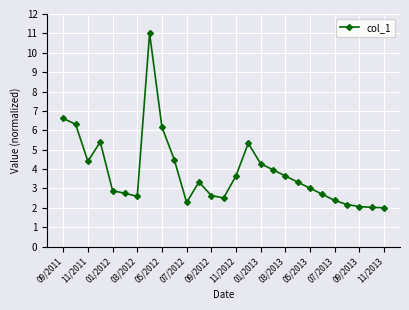

What is the value of the 23rd point from the left?

2.4